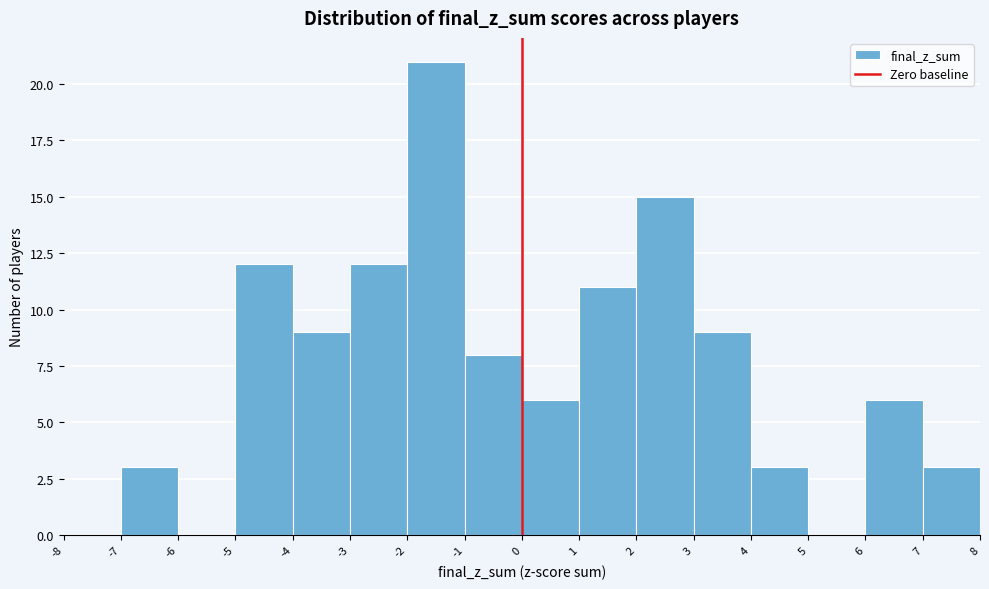

Reading left to right, transcribe this chart: for each bar, give the range it covers on the x-axis and its height. The values are not printed on the chart, so give them approximately, as read against the axis.

-8 to -7: 0
-7 to -6: 3
-6 to -5: 0
-5 to -4: 12
-4 to -3: 9
-3 to -2: 12
-2 to -1: 21
-1 to 0: 8
0 to 1: 6
1 to 2: 11
2 to 3: 15
3 to 4: 9
4 to 5: 3
5 to 6: 0
6 to 7: 6
7 to 8: 3